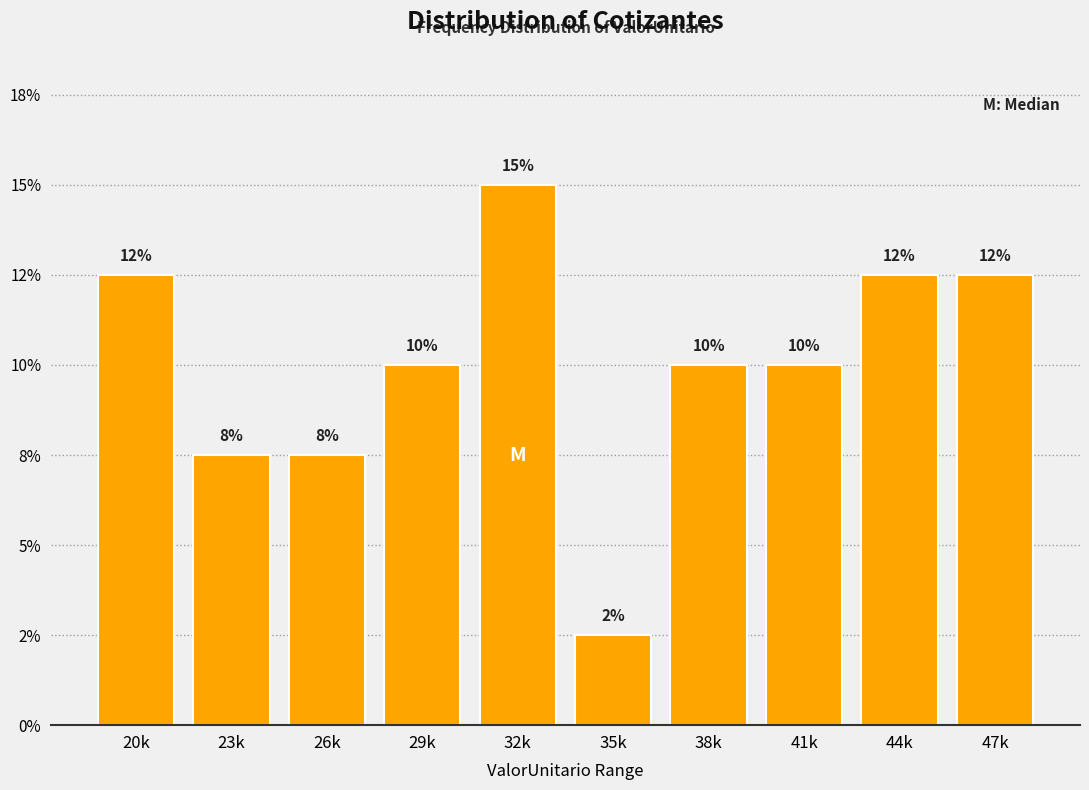

Does the chart contain any negative values?

No